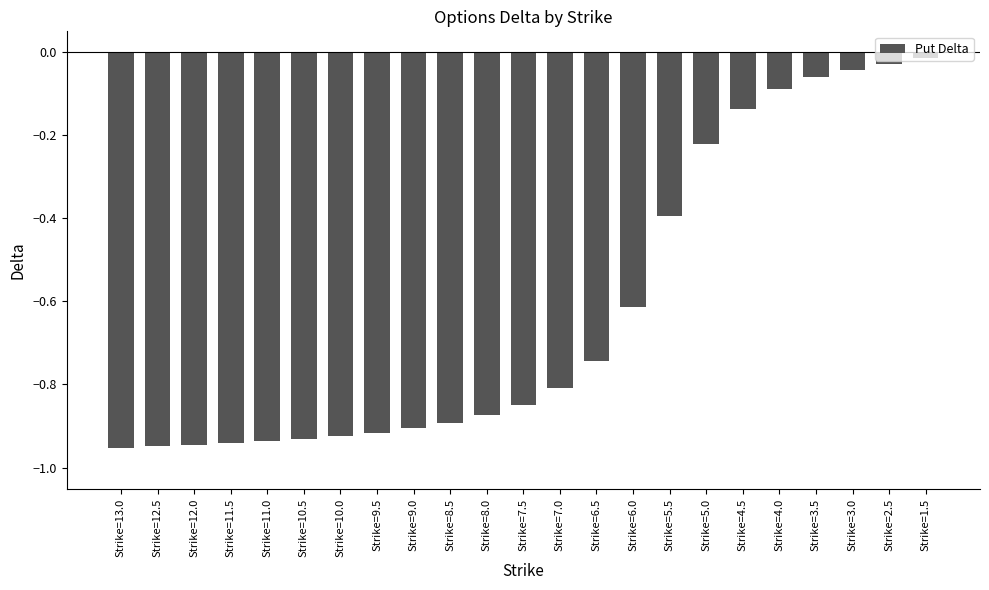

What is the difference between the maximum and minimum values?

0.9